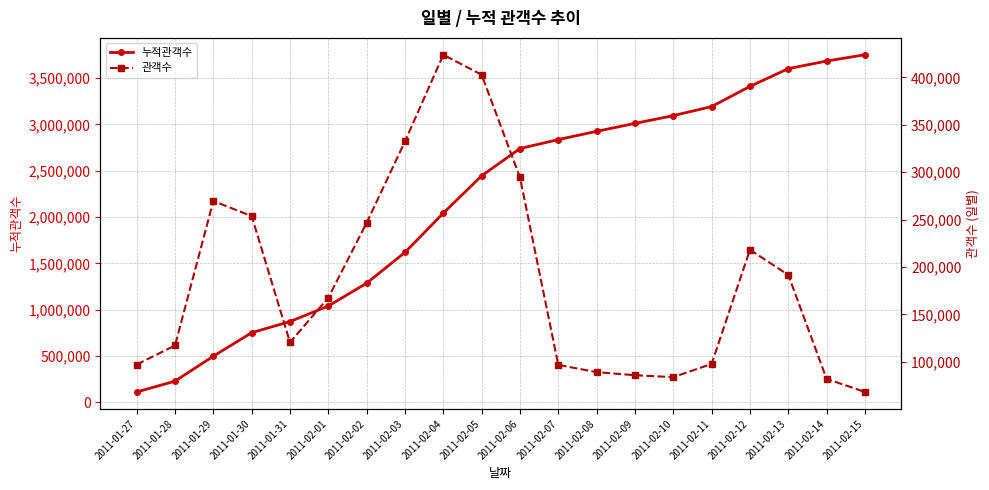

The 누적관객수 series shows 2076830 at 2011-02-02. True or false?

False